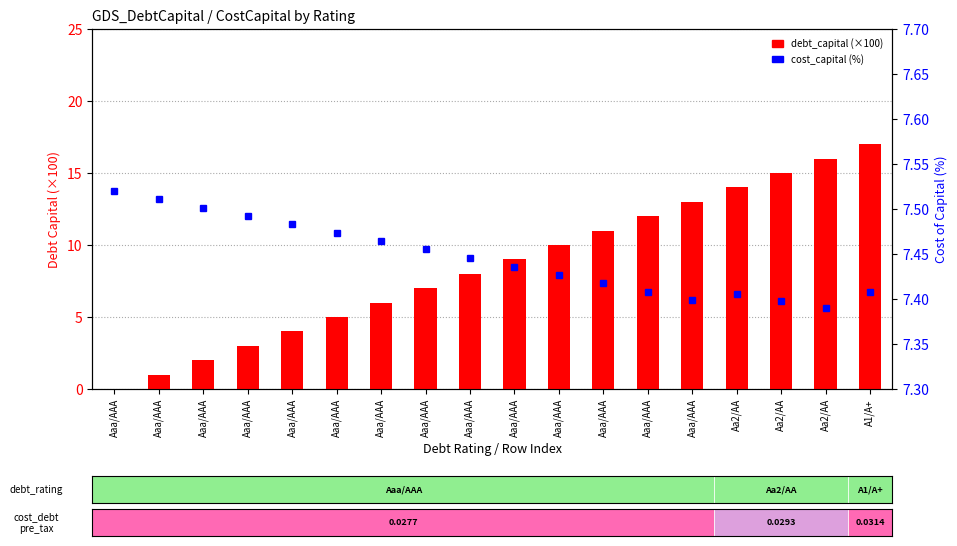

What are all the series names shown in the legend?

debt_capital (×100), cost_capital (%)